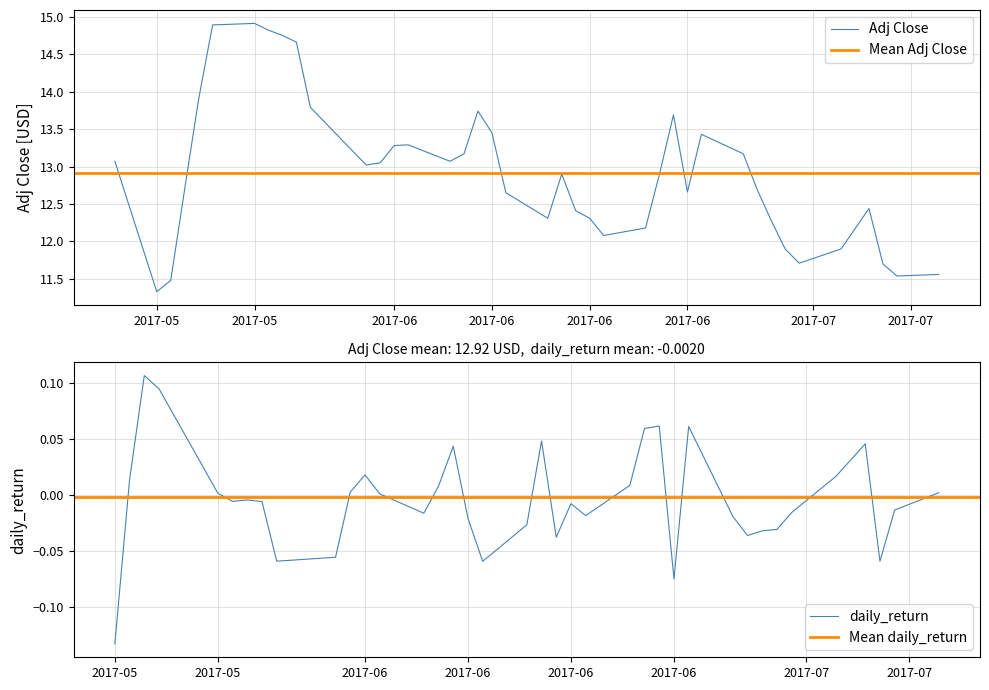

Reading right to left, list all the values displayed in this chart.

11.6	11.5	11.7	12.4	11.9	11.7	11.9	12.3	12.7	13.2	13.4	12.7	13.7	12.9	12.2	12.1	12.3	12.4	12.9	12.3	12.6	13.4	13.7	13.2	13.1	13.3	13.3	13.1	13.0	13.8	14.7	14.8	14.8	14.9	14.9	13.9	12.7	11.5	11.3	13.1